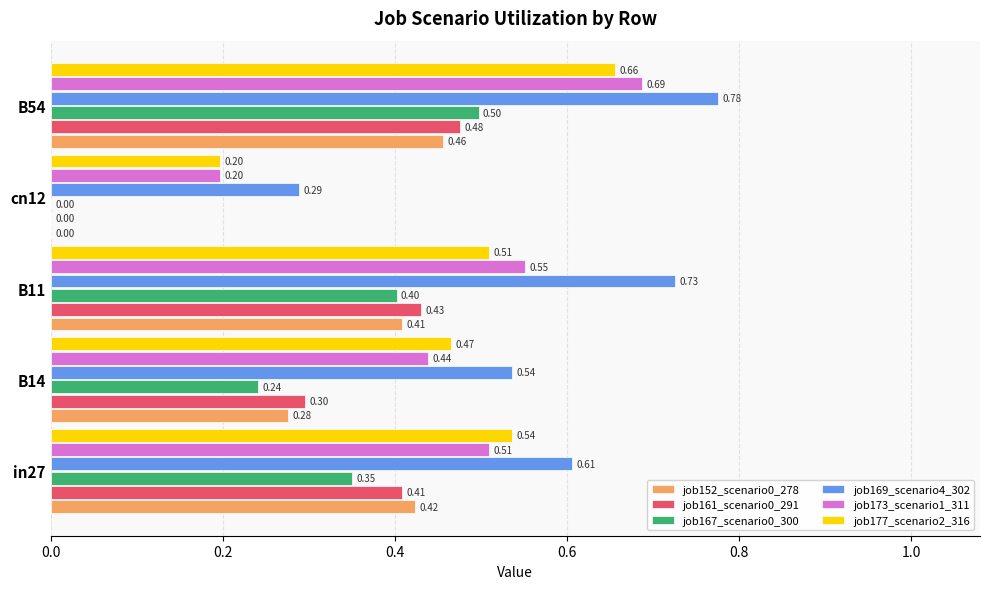

At which label is job173_scenario1_311 closest to 0?

cn12